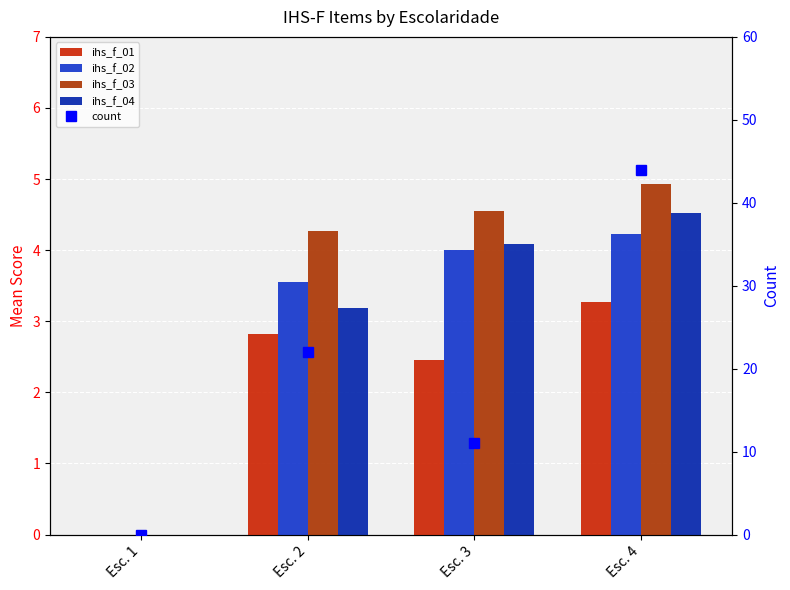

Reading left to right, list all the values displayed in this chart.

ihs_f_01: 0.0	2.8	2.5	3.3
ihs_f_02: 0.0	3.5	4.0	4.2
ihs_f_03: 0.0	4.3	4.5	4.9
ihs_f_04: 0.0	3.2	4.1	4.5